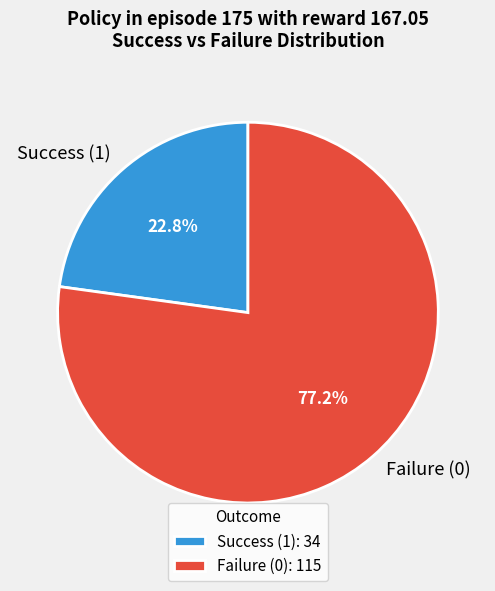

How many slices are in this pie chart?

2